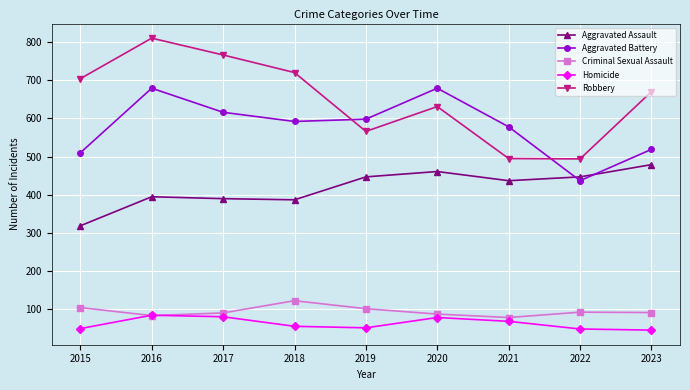

What is the difference between the Aggravated Assault values at 2015 and 2019?

128